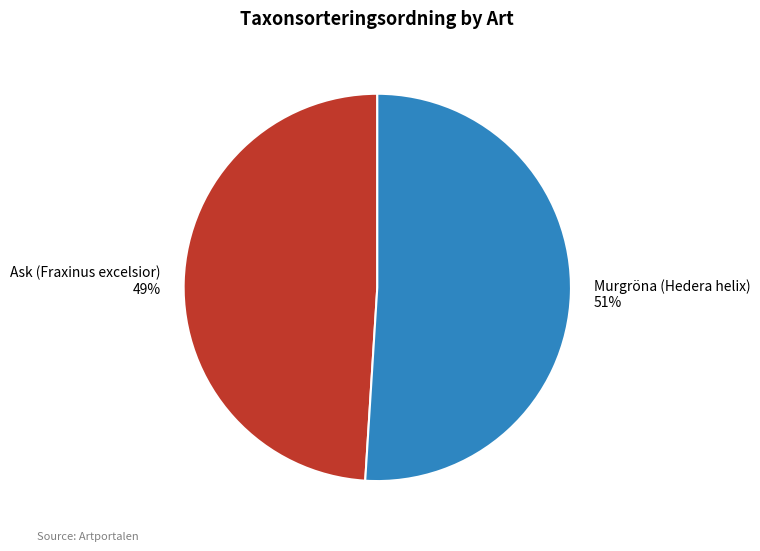

Combined, do Murgröna (Hedera helix) and Ask (Fraxinus excelsior) account for over 50%?

Yes